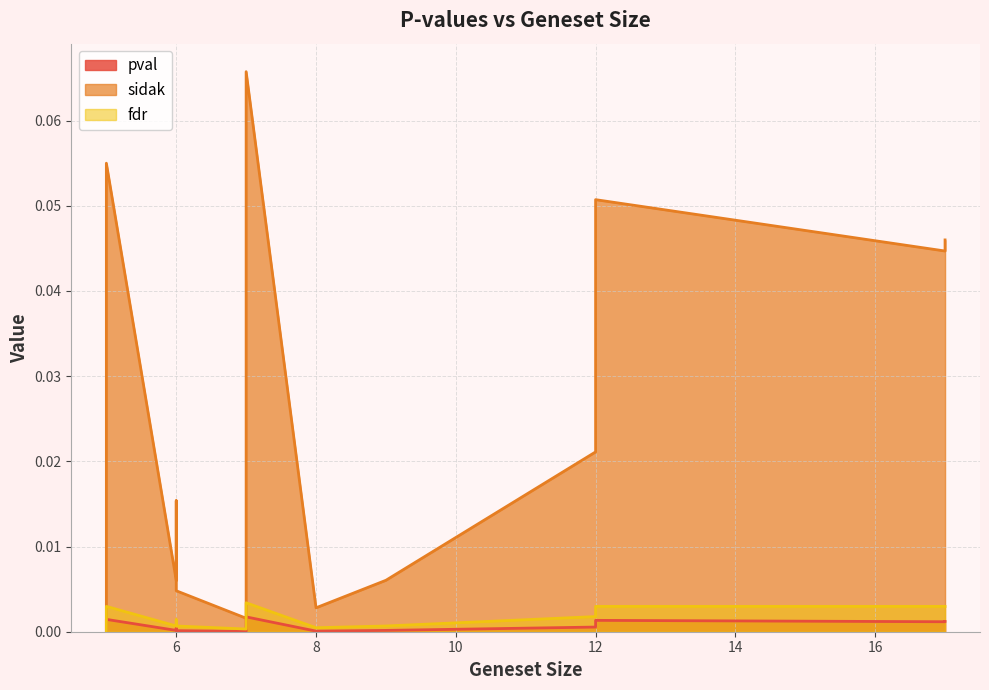

True or false: pval has a value of 0.0 at 17.

True